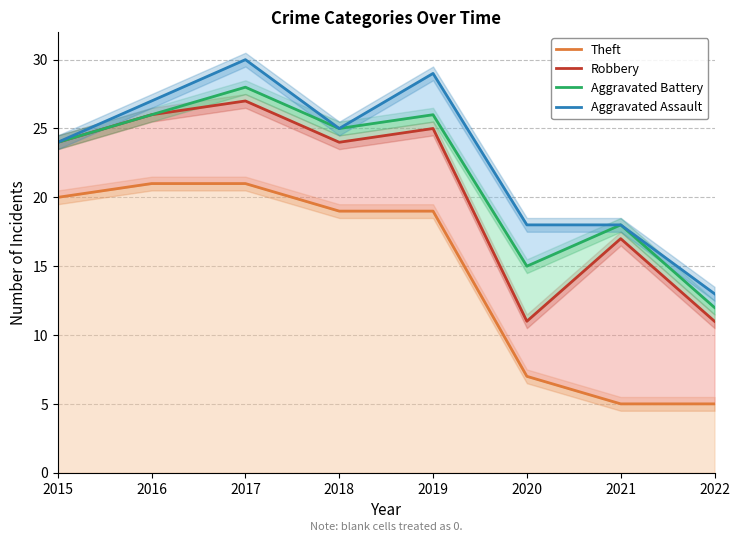

How many lines are shown in the chart?

4